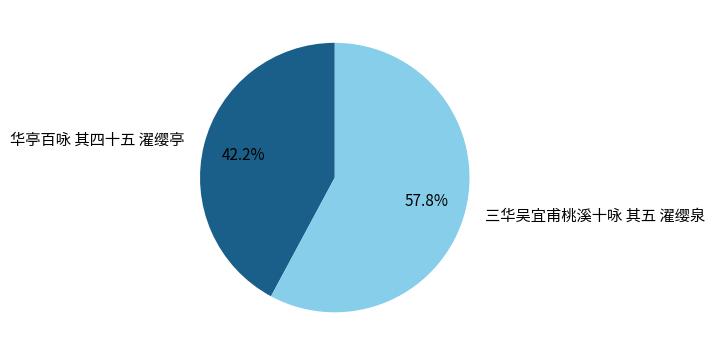

Approximately how many times larger is the value at 华亭百咏 其四十五 濯缨亭 compared to 三华吴宜甫桃溪十咏 其五 濯缨泉?

0.7